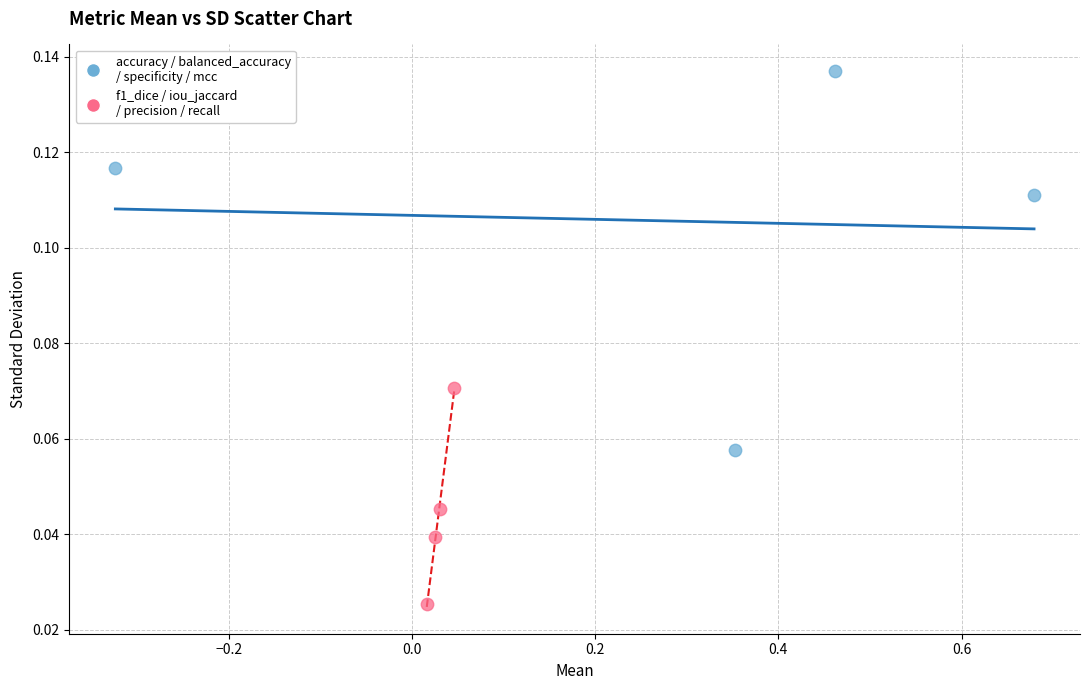

Which series reaches the minimum Y coordinate?

f1_dice / iou_jaccard / precision / recall